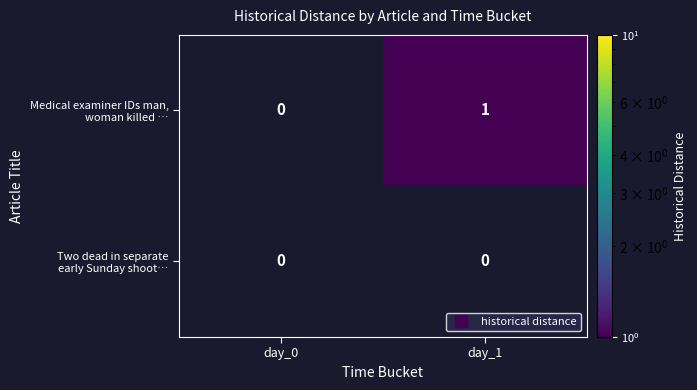

Which category has the highest value across all series?

day_1